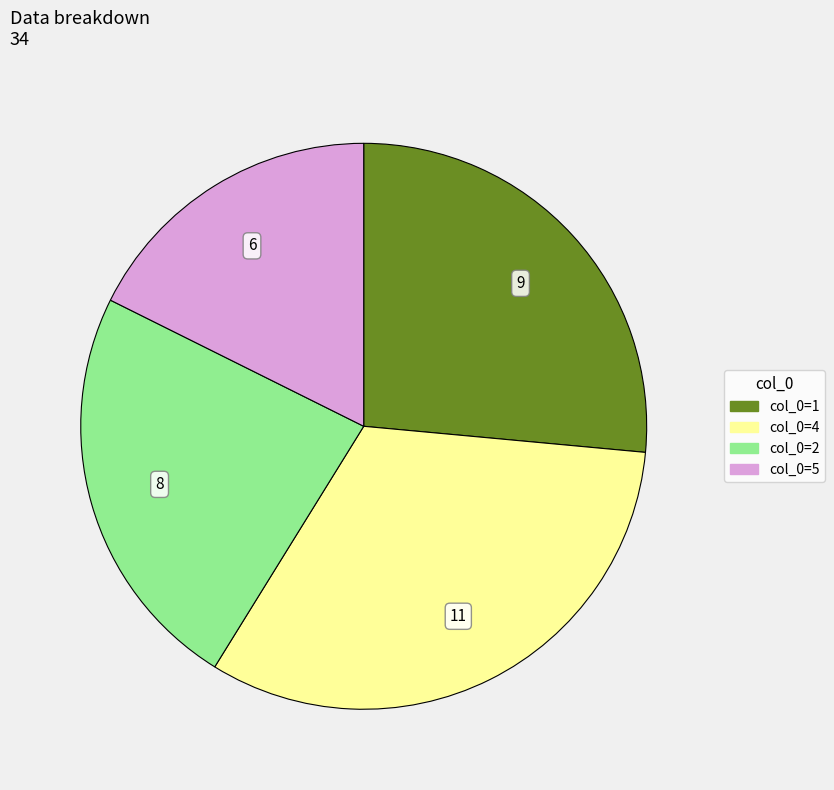

Does any single category account for the majority?

No